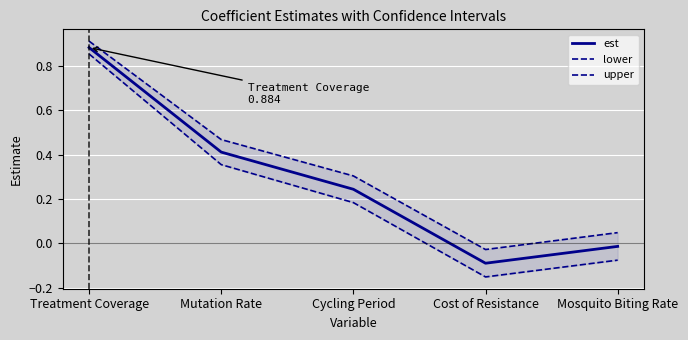

What position from the left is Mutation Rate?

2